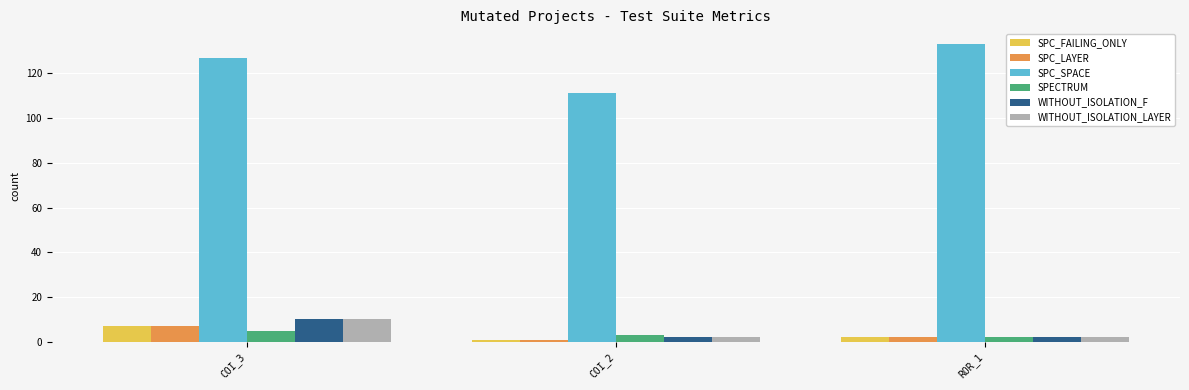

Between COI_3 and COI_2, which series saw the biggest shift?

SPC_SPACE